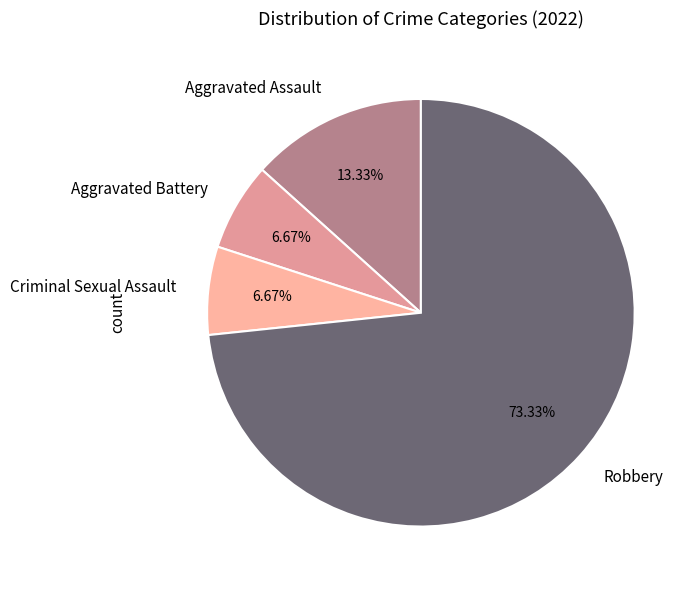

True or false: Criminal Sexual Assault accounts for 7% of the total.

True